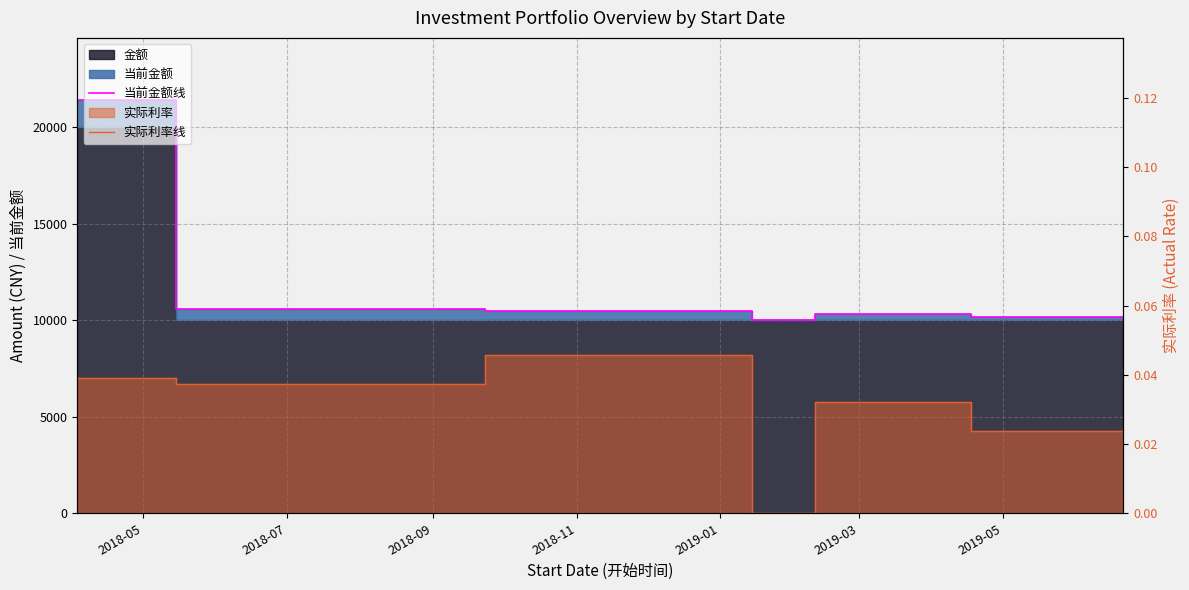

In 实际利率线, how many points are higher than both neighbors (excluding endpoints)?

2